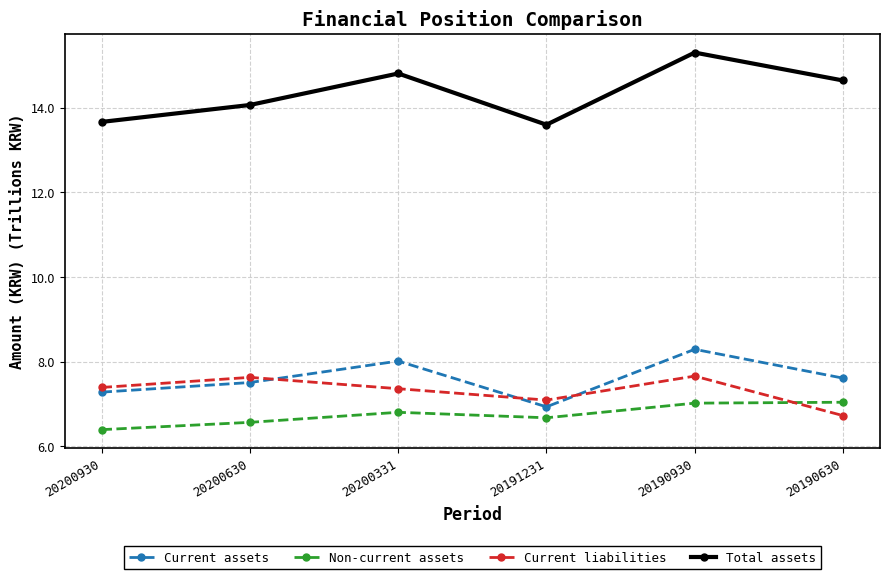

After their last crossing, which series has the higher values: Current liabilities or Non-current assets?

Non-current assets